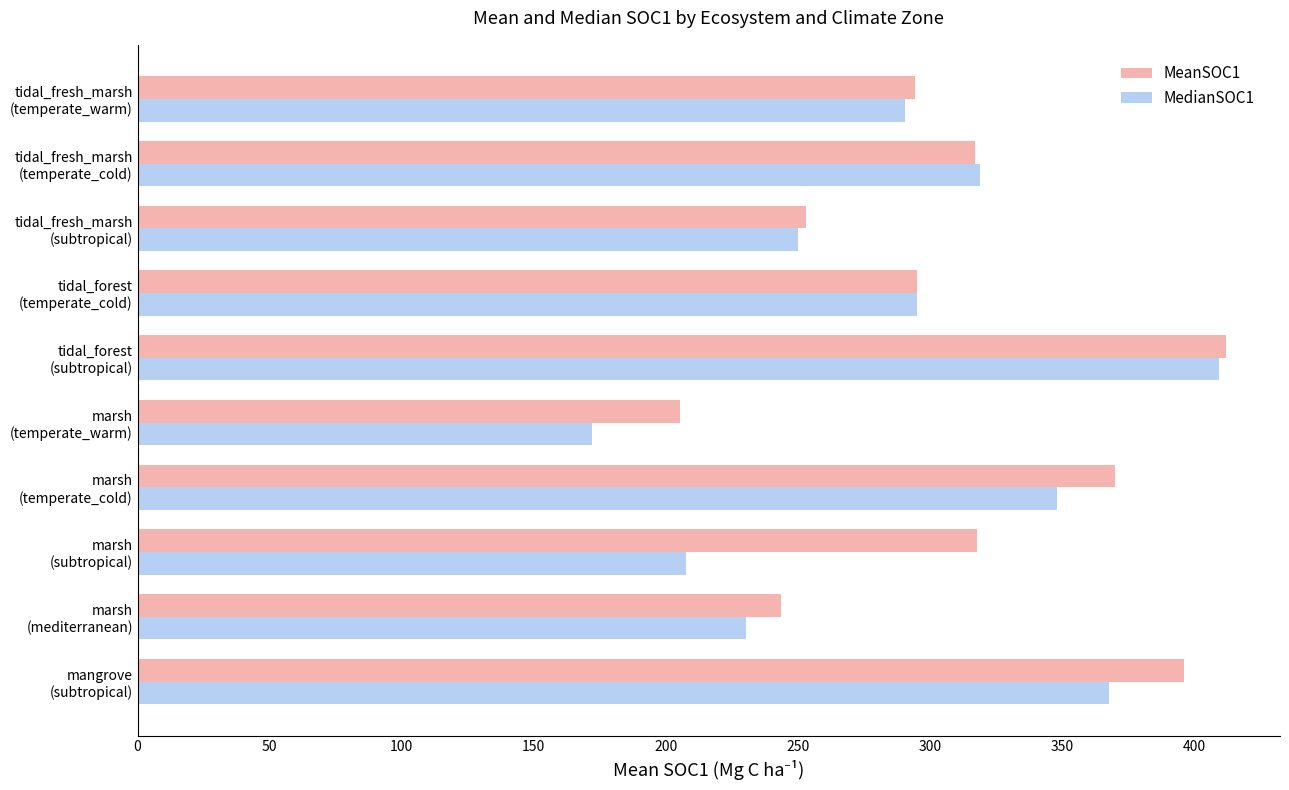

How many data points does each series have?

10